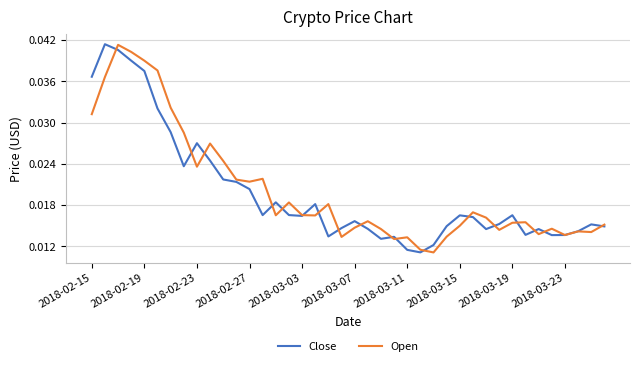

Where is the first local minimum for Open?

2018-02-23